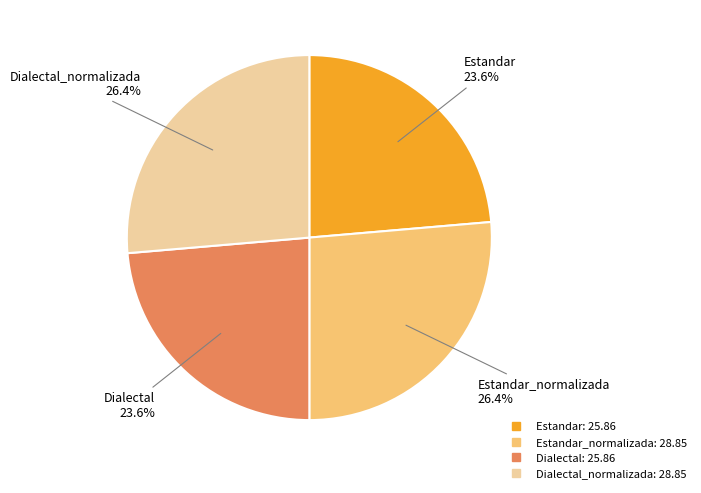

Does any single category account for the majority?

No